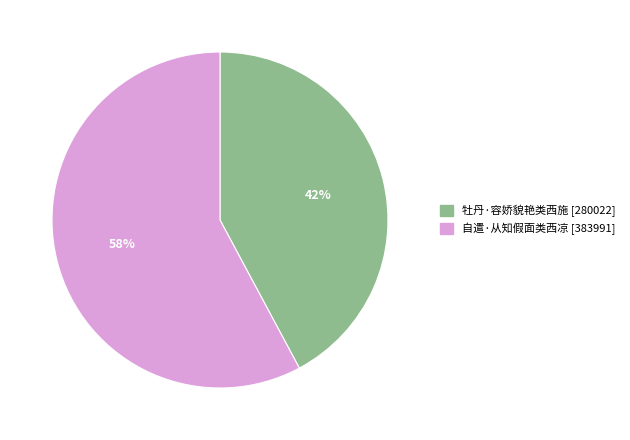

True or false: 牡丹·容娇貌艳类西施 accounts for 55% of the total.

False